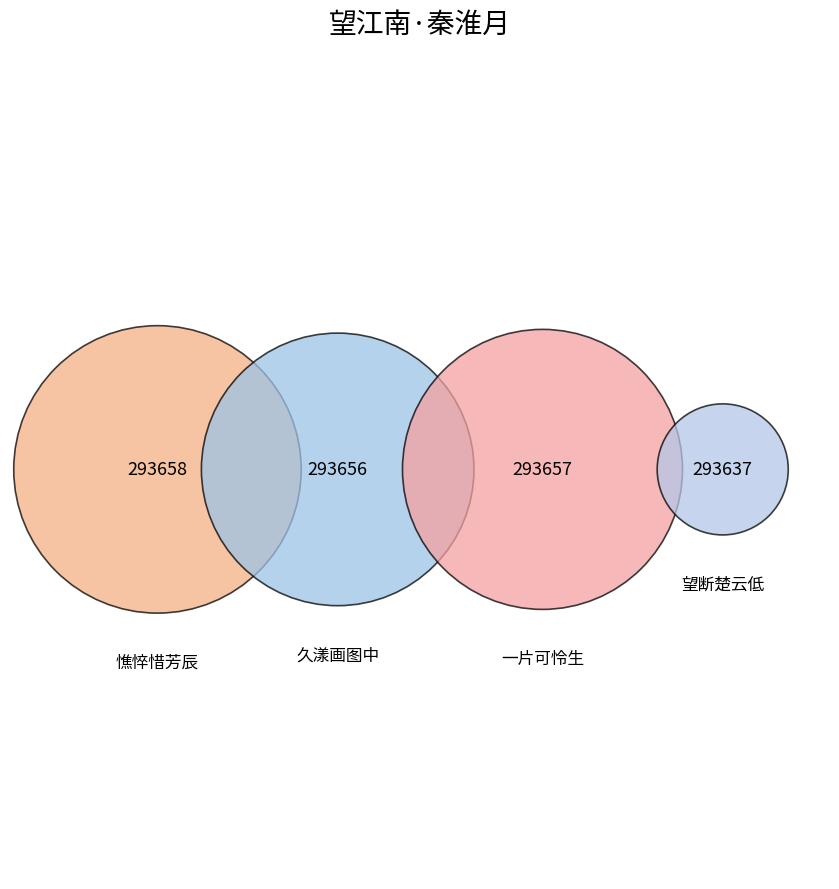

Is it true that 望江南·秦淮月，望断楚云低 is 25% of the pie?

True